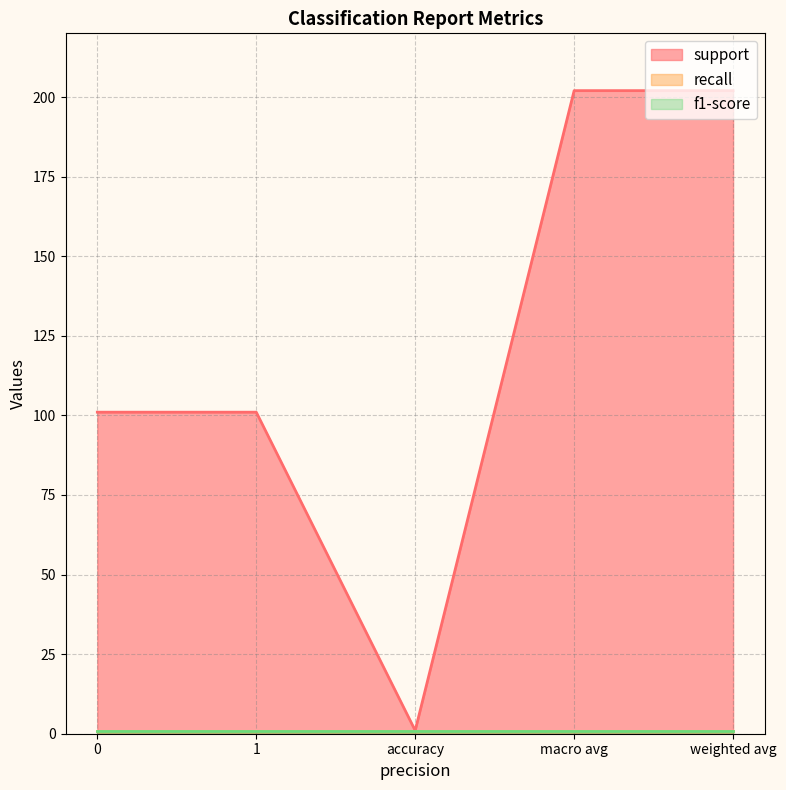

Where does the support series first go above 101?

macro avg